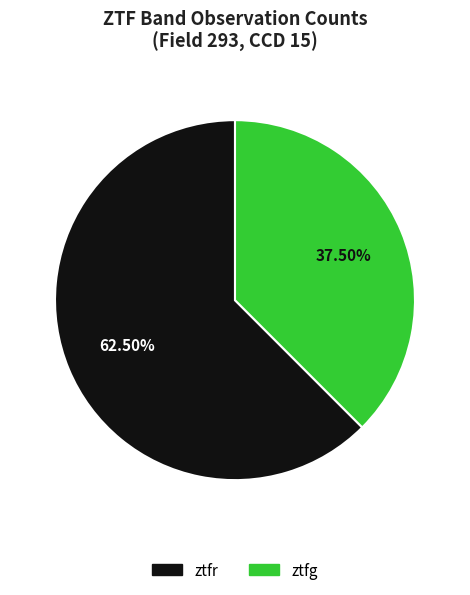

To the nearest percent, what is the combined percentage of ztfr and ztfg?

100%